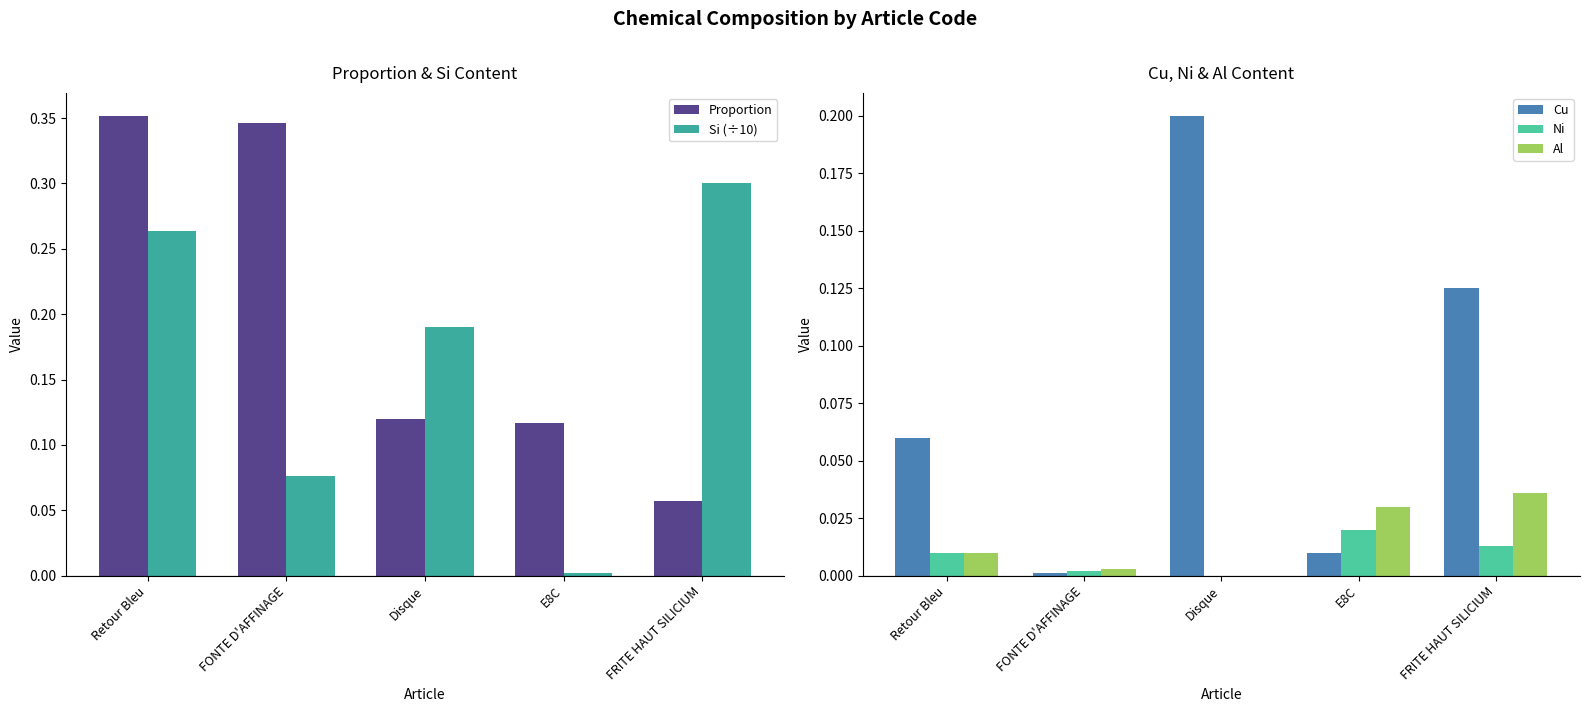

What is the value of the Proportion bar at the 1st from the left?

0.4